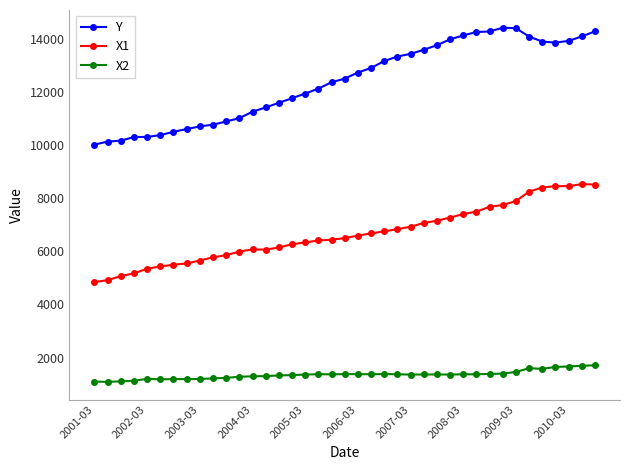

True or false: X1 and X2 intersect in this chart.

False